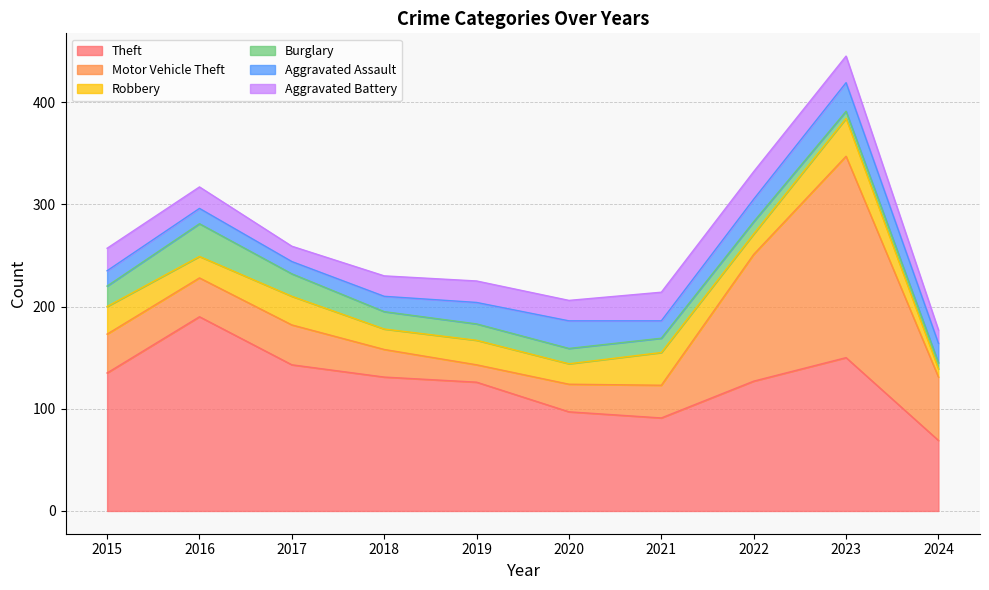

Reading left to right, what are all the values shown in this chart?

Theft: 2015=135	2016=190	2017=143	2018=131	2019=126	2020=97	2021=91	2022=127	2023=150	2024=69
Motor Vehicle Theft: 2015=38	2016=38	2017=39	2018=27	2019=17	2020=27	2021=32	2022=124	2023=197	2024=62
Robbery: 2015=27	2016=21	2017=28	2018=20	2019=24	2020=20	2021=32	2022=20	2023=37	2024=8
Burglary: 2015=20	2016=32	2017=22	2018=17	2019=16	2020=15	2021=14	2022=12	2023=7	2024=6
Aggravated Assault: 2015=15	2016=15	2017=12	2018=15	2019=21	2020=27	2021=17	2022=22	2023=28	2024=19
Aggravated Battery: 2015=22	2016=21	2017=15	2018=20	2019=21	2020=20	2021=28	2022=27	2023=26	2024=13